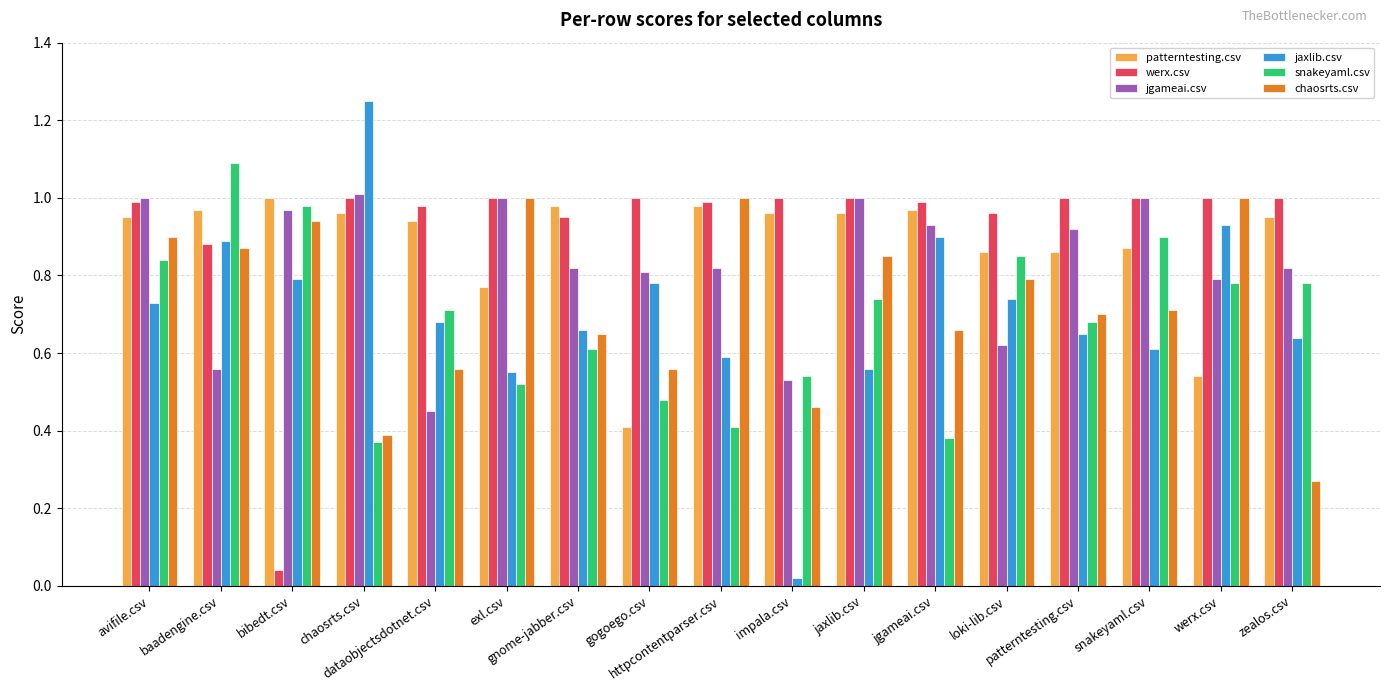

How many groups of bars are there?

17